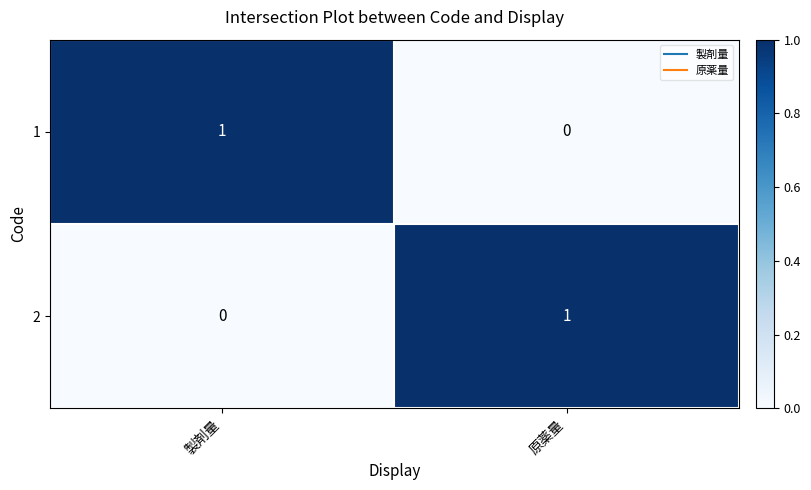

Rank the series at 製剤量 from lowest to highest value.

2, 1